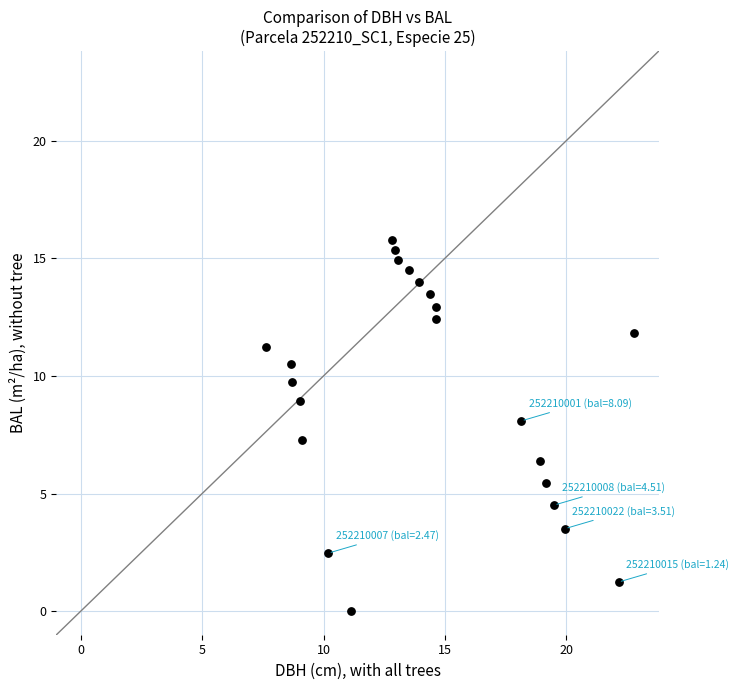

What Y value in the scatter plot is closest to 7?

7.3